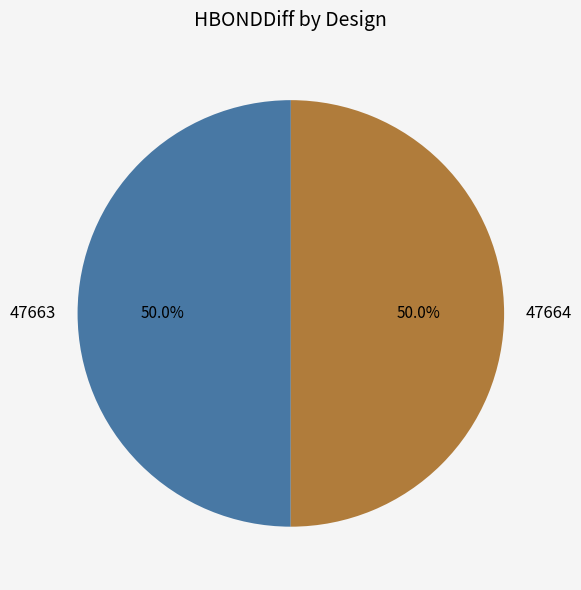

Do 47663 and 47664 together represent more than half of the pie?

Yes